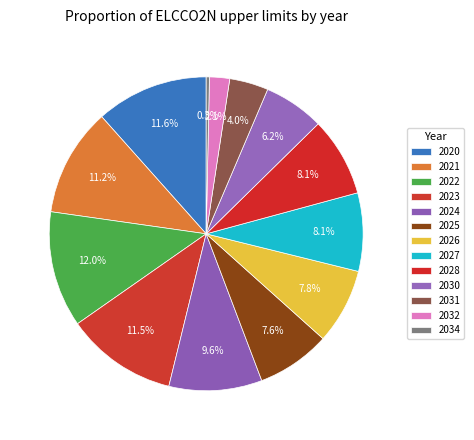

To the nearest percent, what is the average slice percentage?

8%